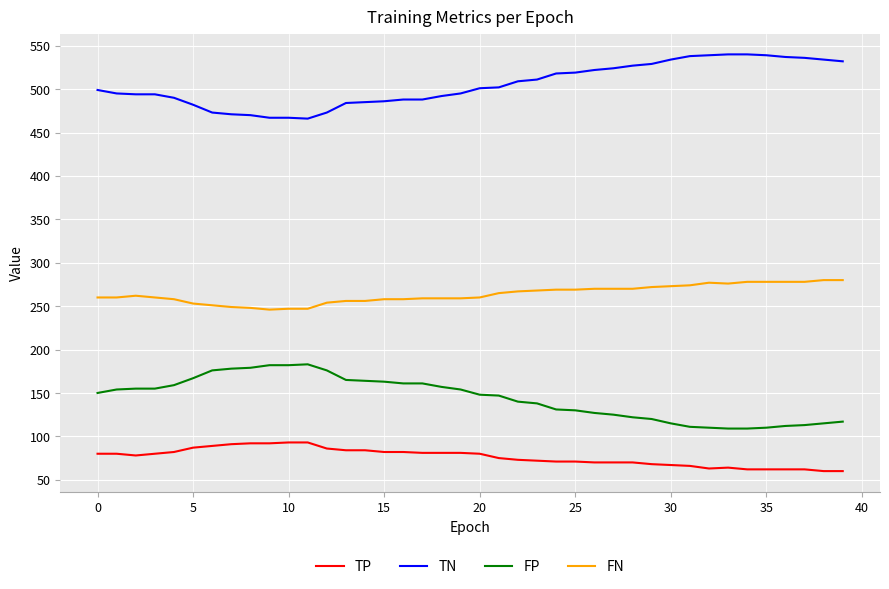

True or false: FP and TP cross at least once.

False